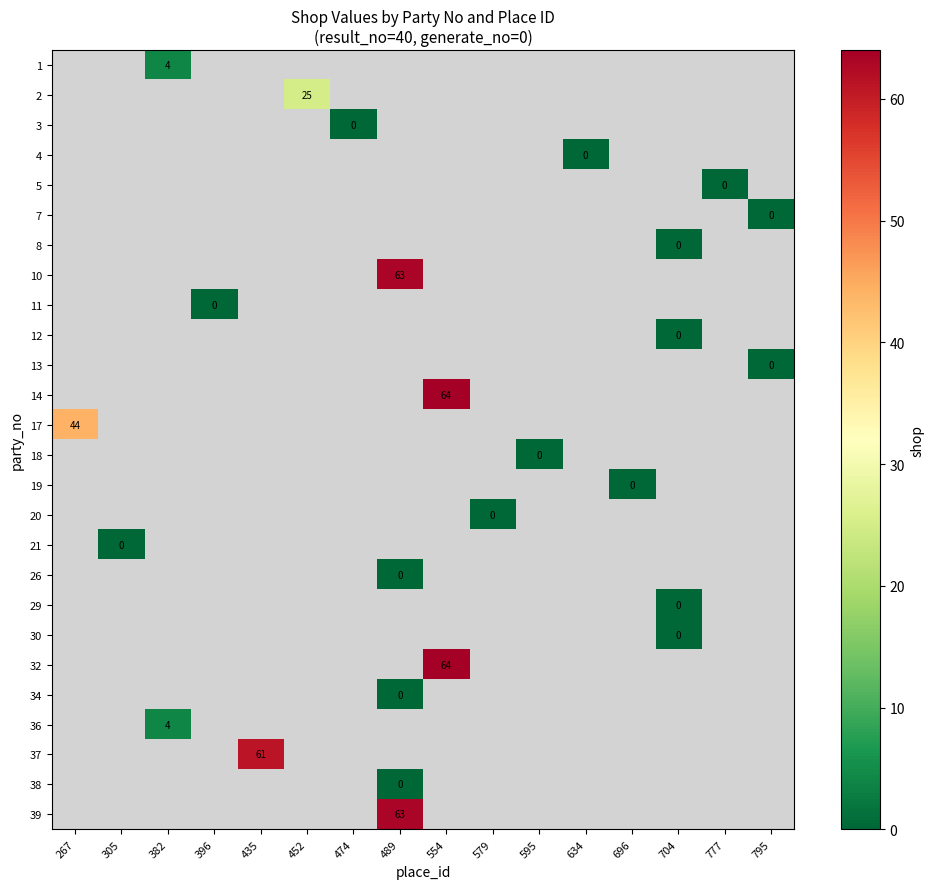

At 777, list the series in order from largest to smallest.

1, 2, 3, 4, 5, 7, 8, 10, 11, 12, 13, 14, 17, 18, 19, 20, 21, 26, 29, 30, 32, 34, 36, 37, 38, 39